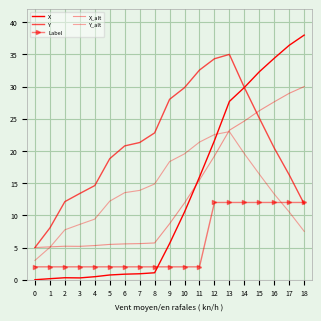

Rank the series by their maximum value, from lowest to highest.

Label, Y_alt, X_alt, Y, X